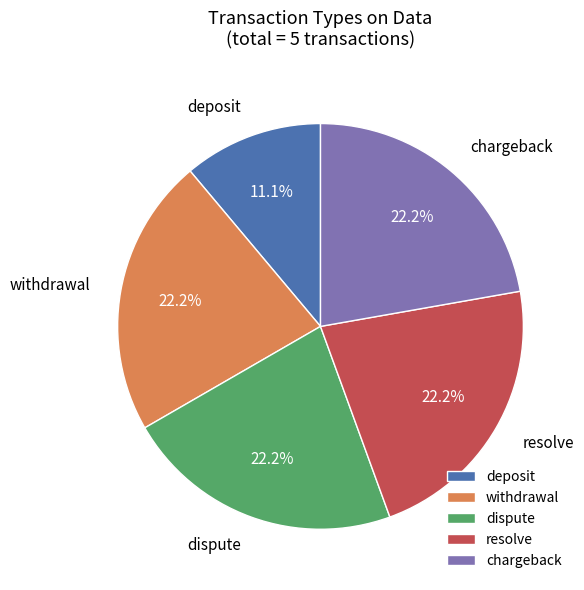

Is there any slice that represents more than half of the pie?

No